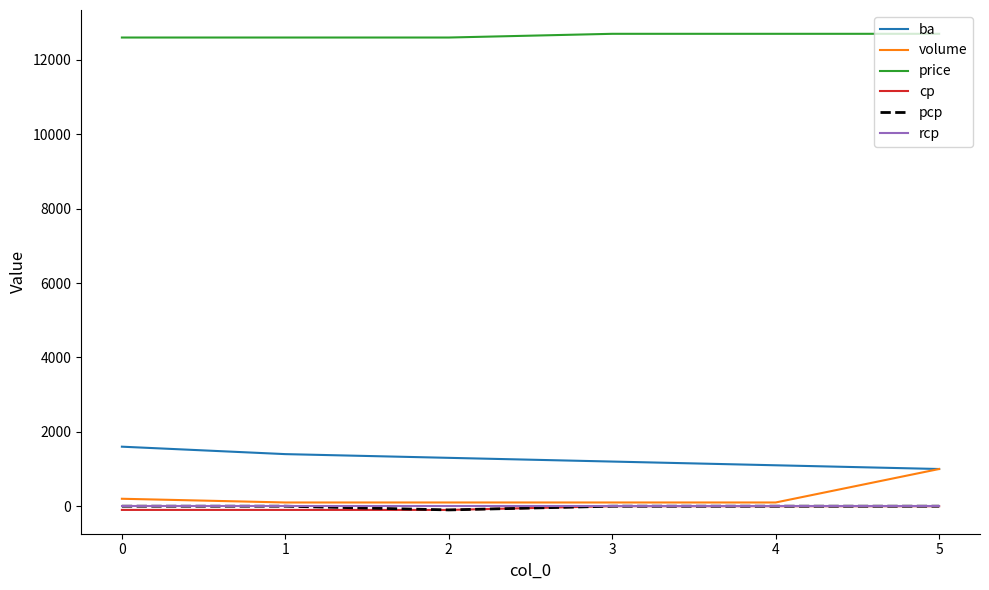

The value of price at 5 is 12700. True or false?

True